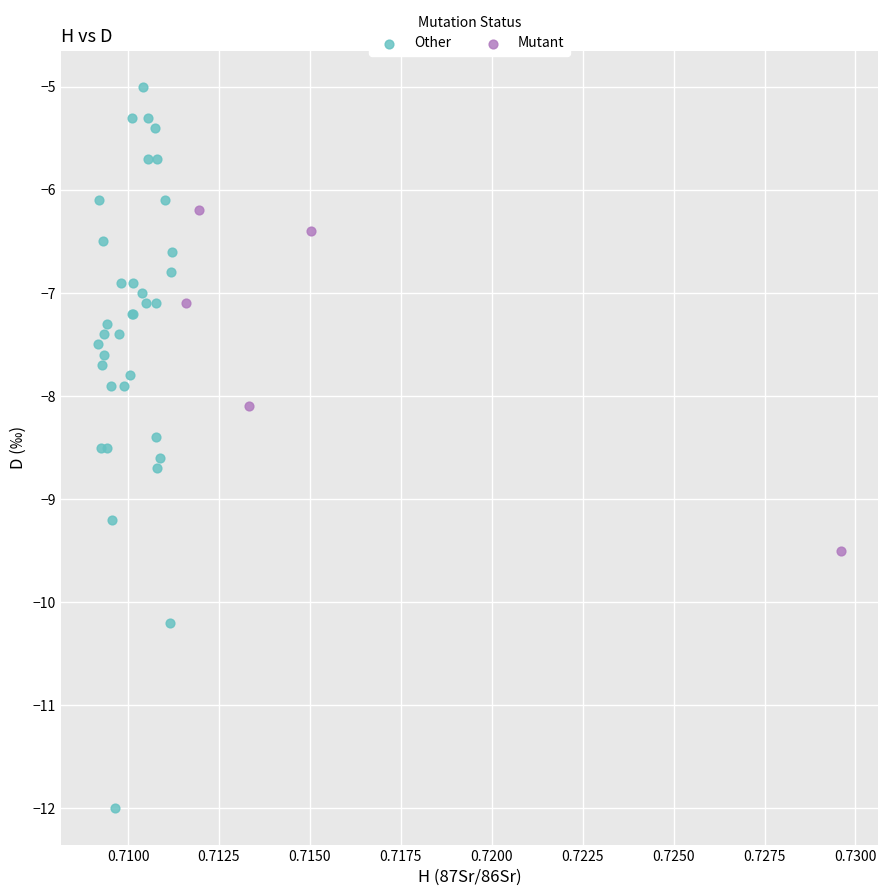

Which series reaches the maximum Y coordinate?

Other